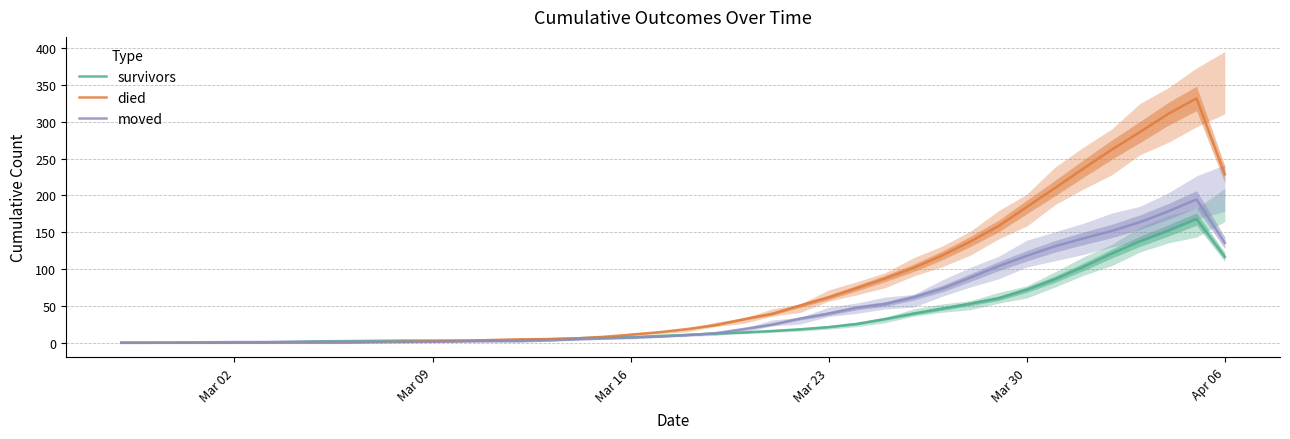

True or false: died and survivors cross at least once.

True